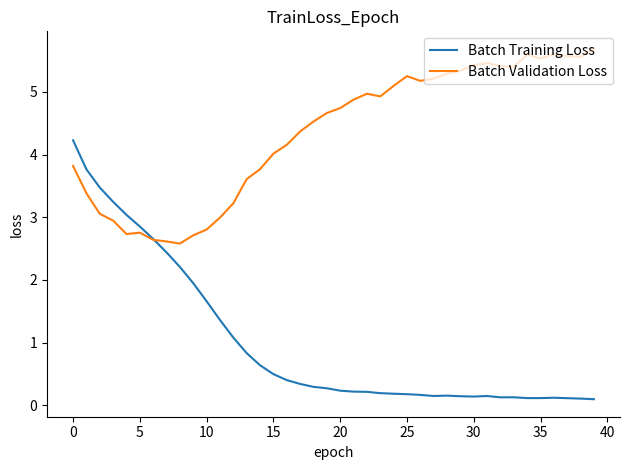

What is the minimum value for Batch Validation Loss?

2.6